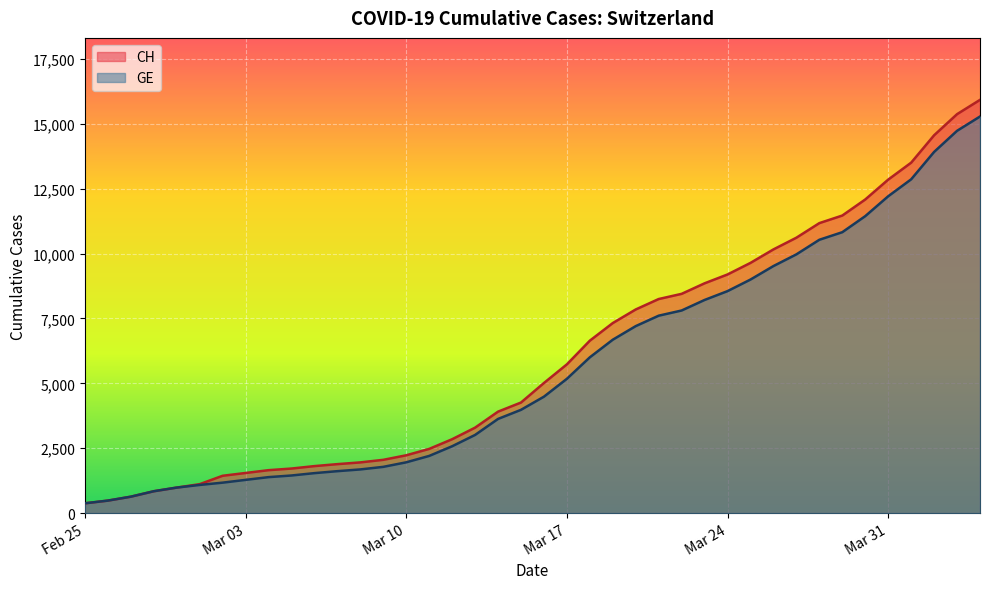

What is the highest value of the GE series?

15284